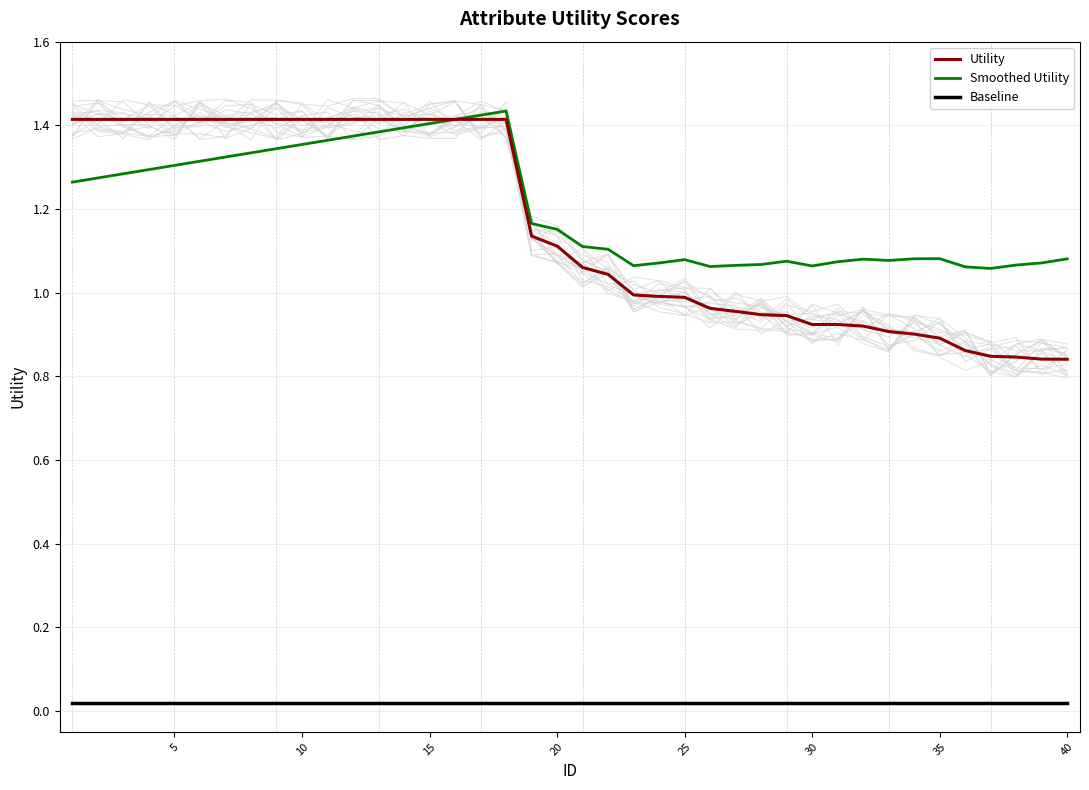

Which series has the largest range (max minus min)?

Utility